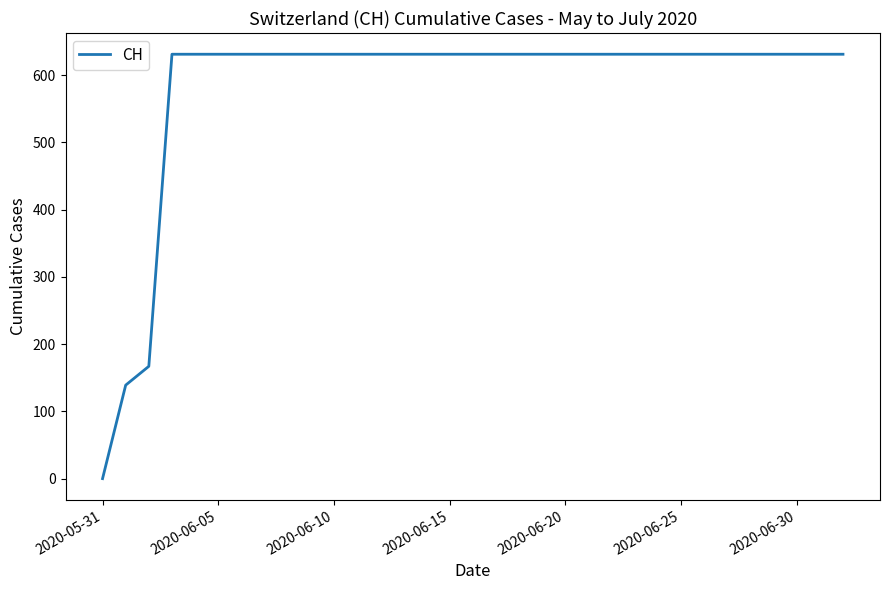

What is the difference between the maximum and minimum values?

631